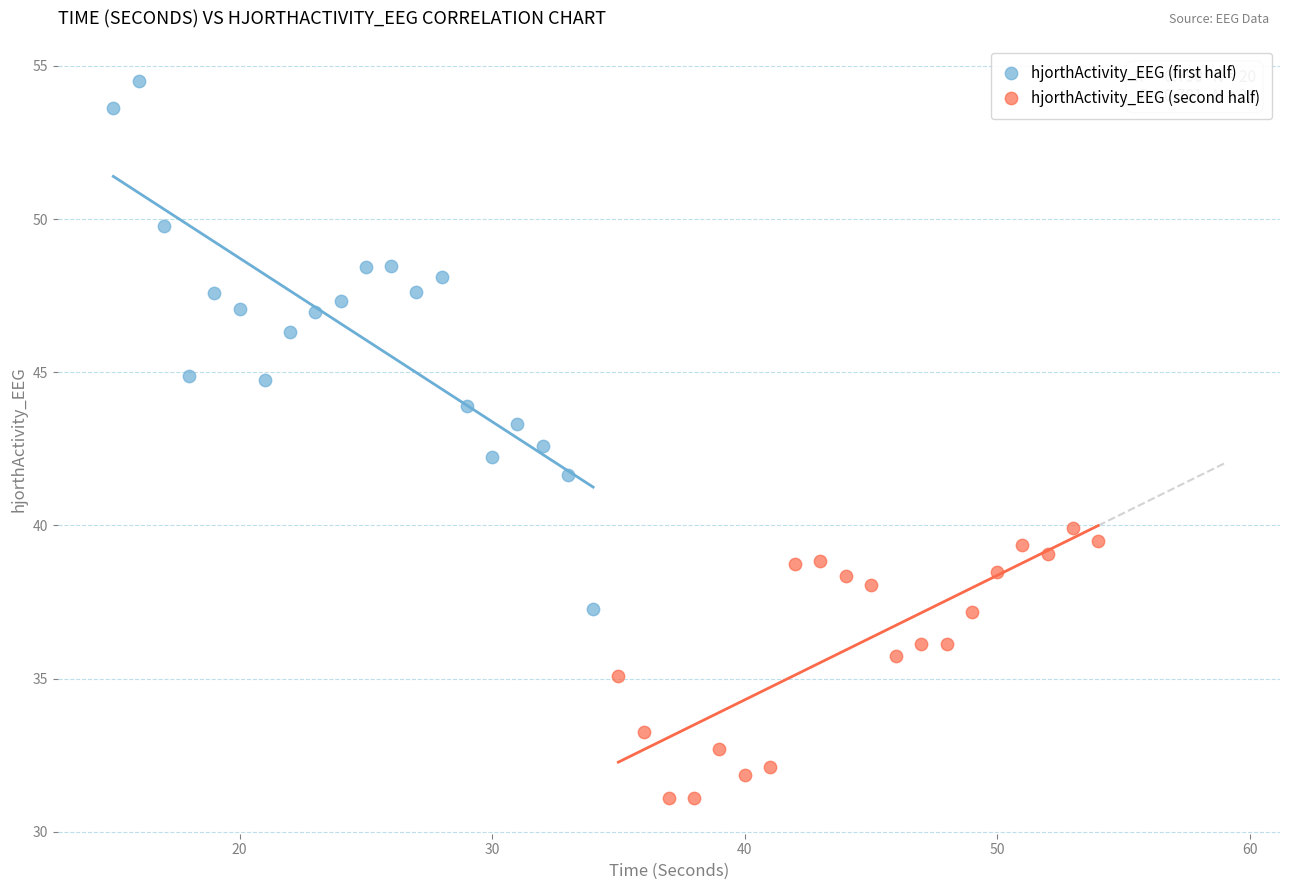

Which series reaches the maximum Y coordinate?

hjorthActivity_EEG (first half)